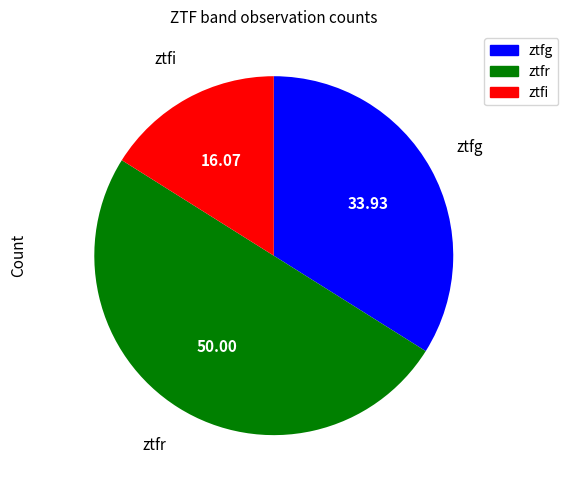

Rank the categories by value from highest to lowest.

ztfr, ztfg, ztfi